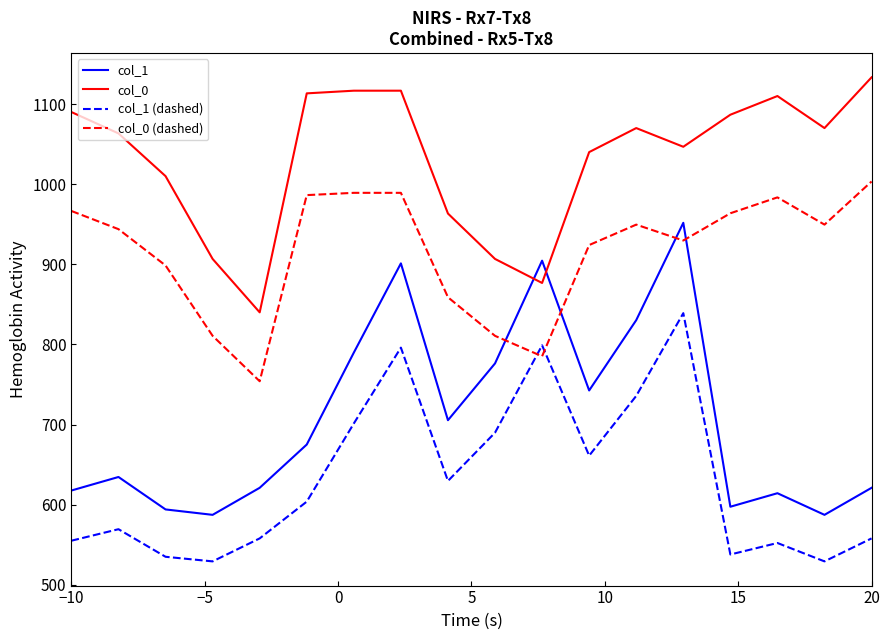

Does the chart display data point markers on the line(s)?

No